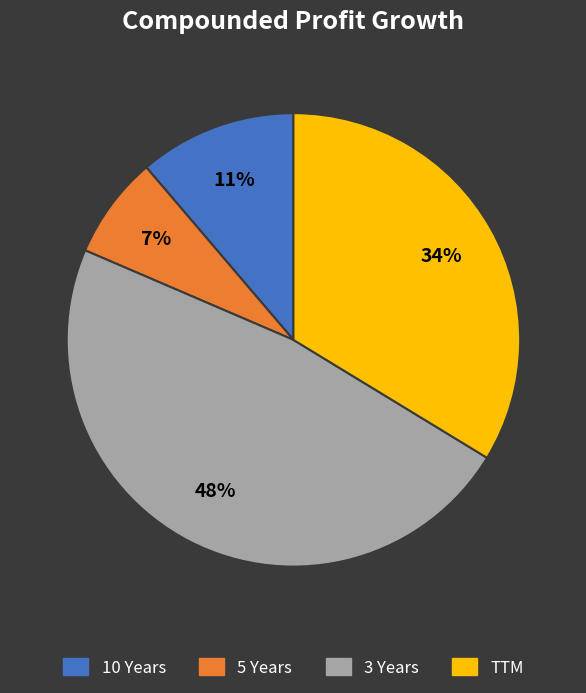

What percentage is the TTM slice, to the nearest percent?

34%